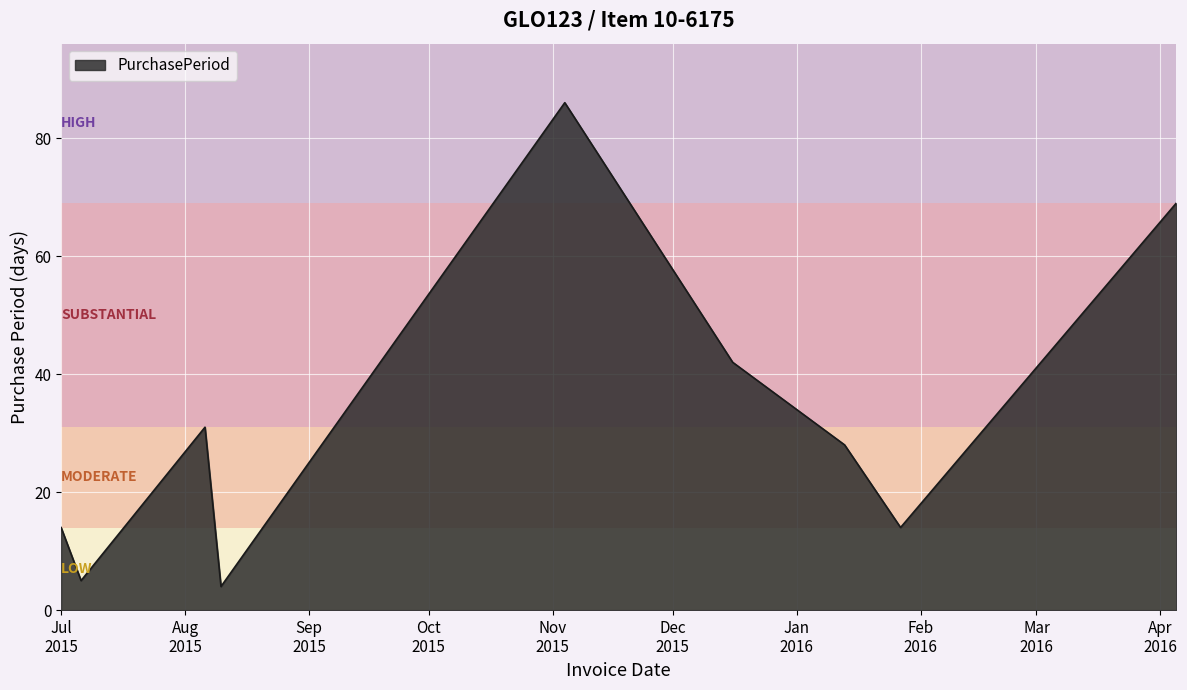

What is the difference between the maximum and minimum values?

82